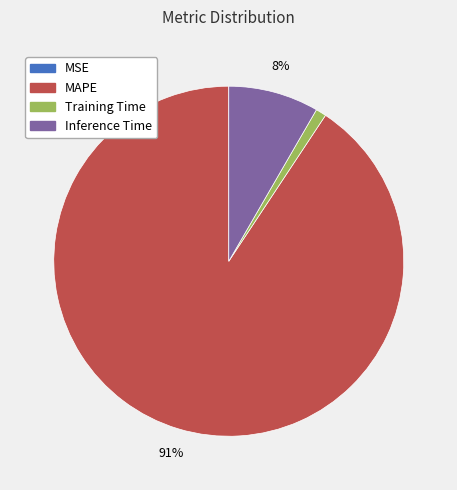

To the nearest percent, what is the average slice percentage?

25%